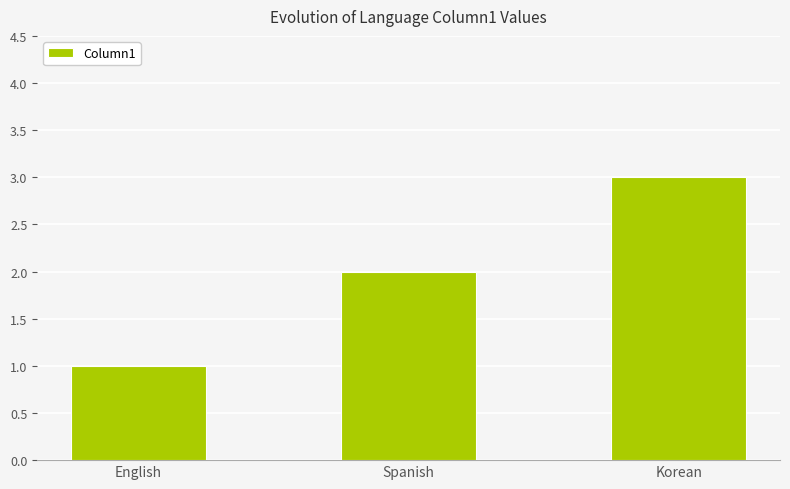

How many data points does each series have?

3